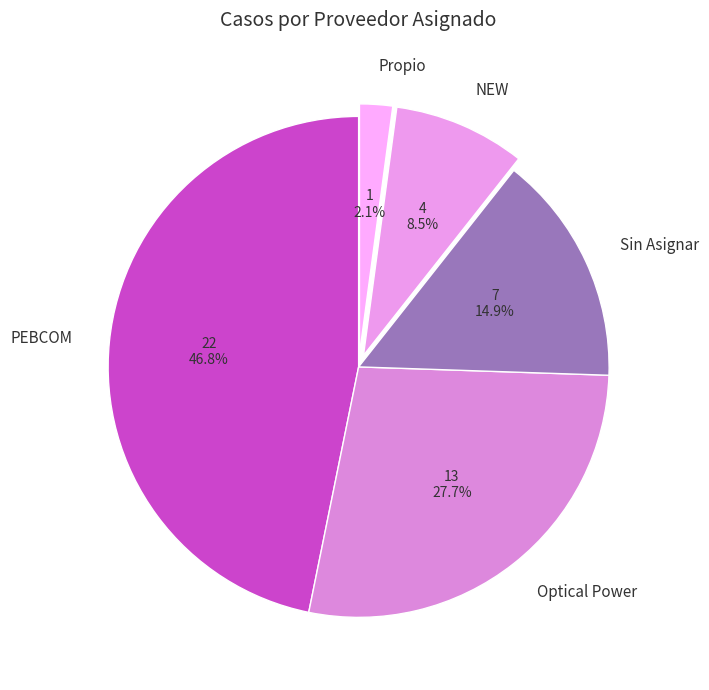

Which has a higher value, Sin Asignar or PEBCOM?

PEBCOM